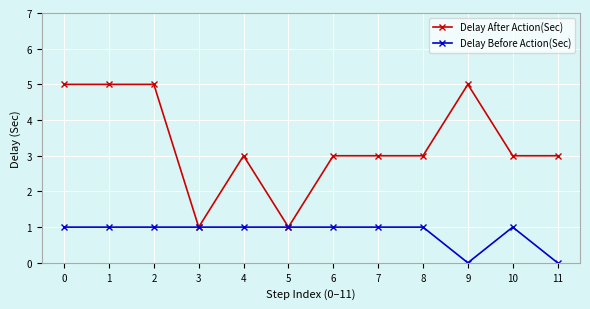

Does the chart display data point markers on the line(s)?

Yes